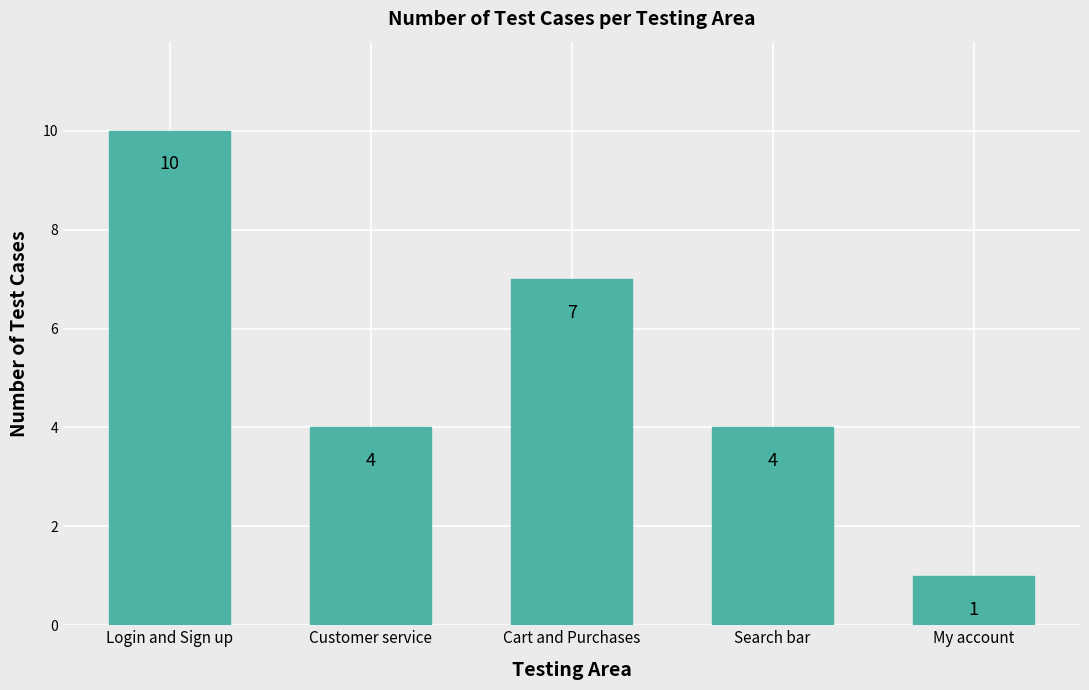

Which label corresponds to the largest value in the chart?

Login and Sign up